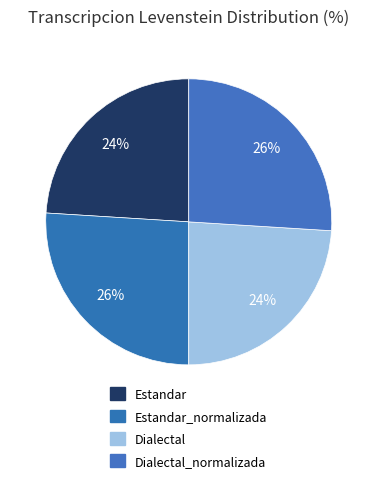

What percentage do Estandar and Dialectal together represent?

48.0%